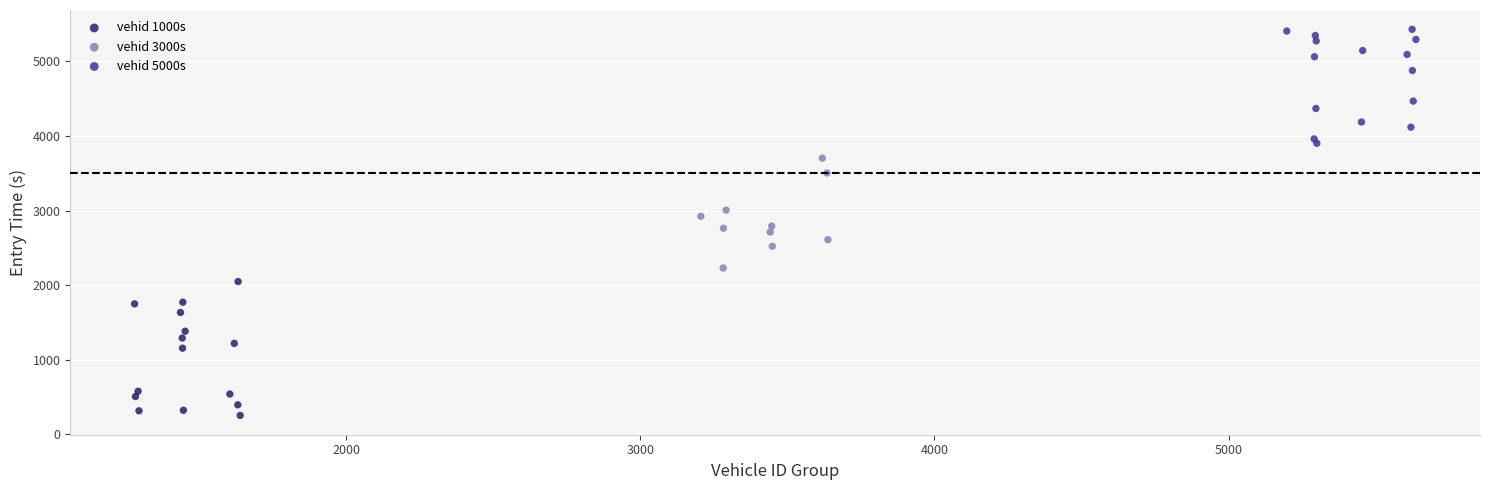

Which series has the widest spread of Y values?

vehid 1000s